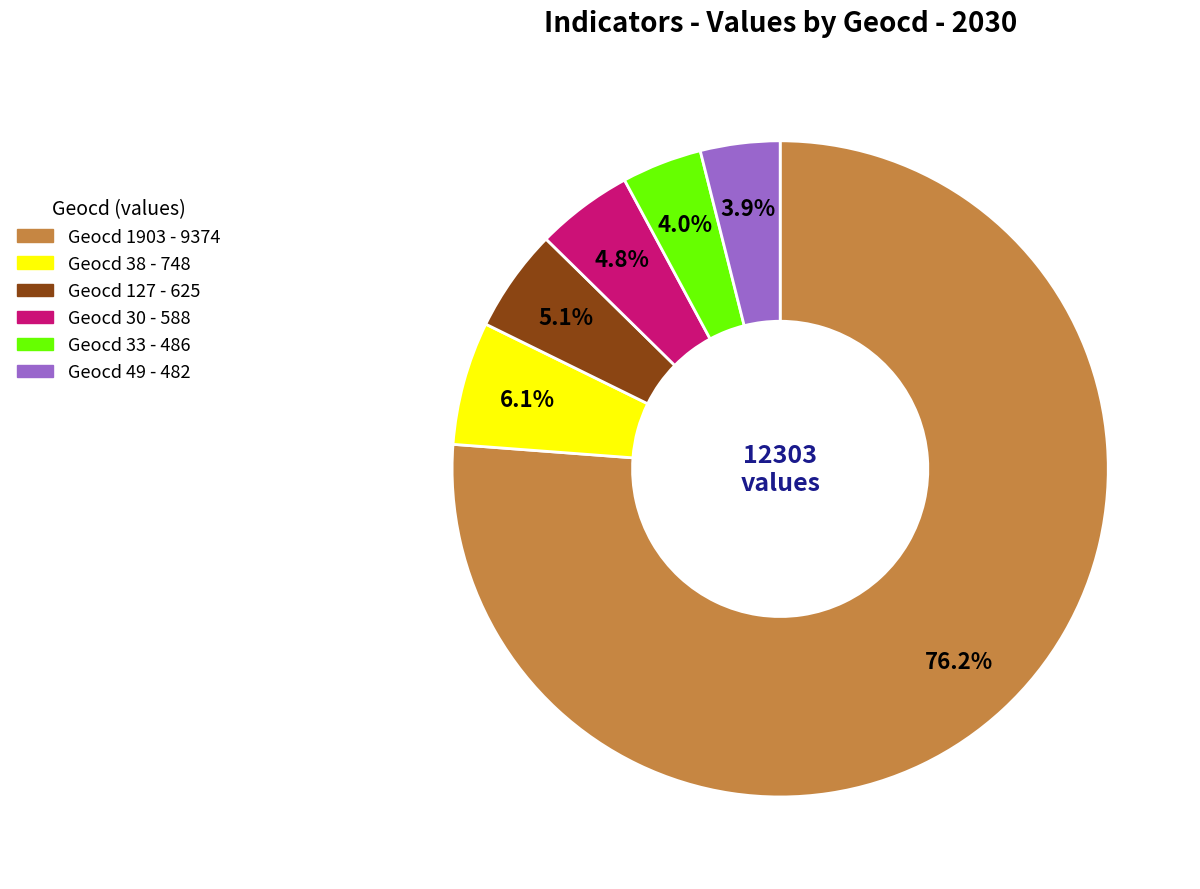

Is there a majority slice in this chart?

Yes